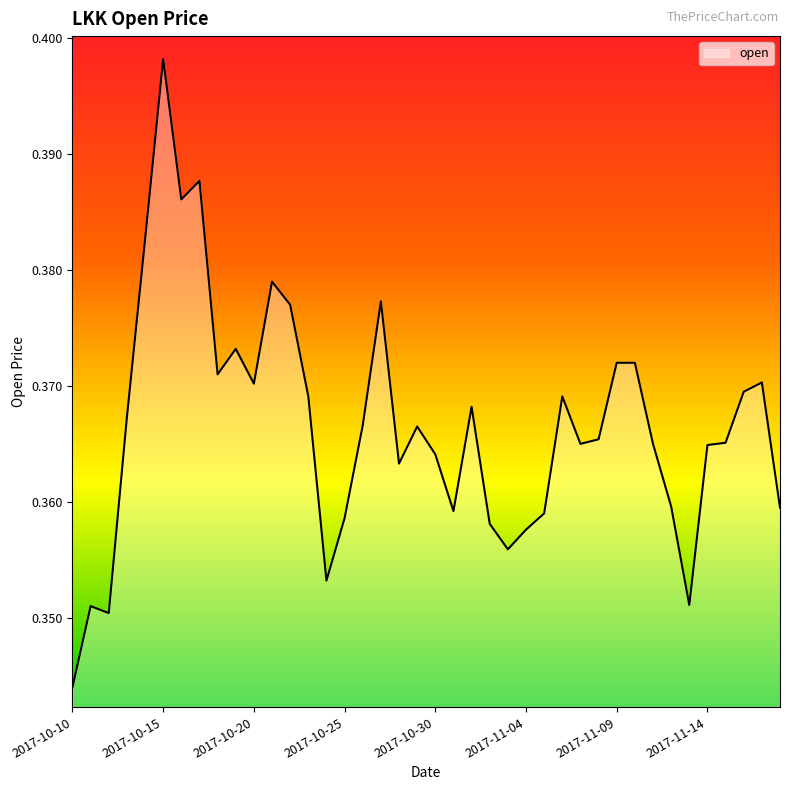

What is the value of the 37th point from the left?

0.4